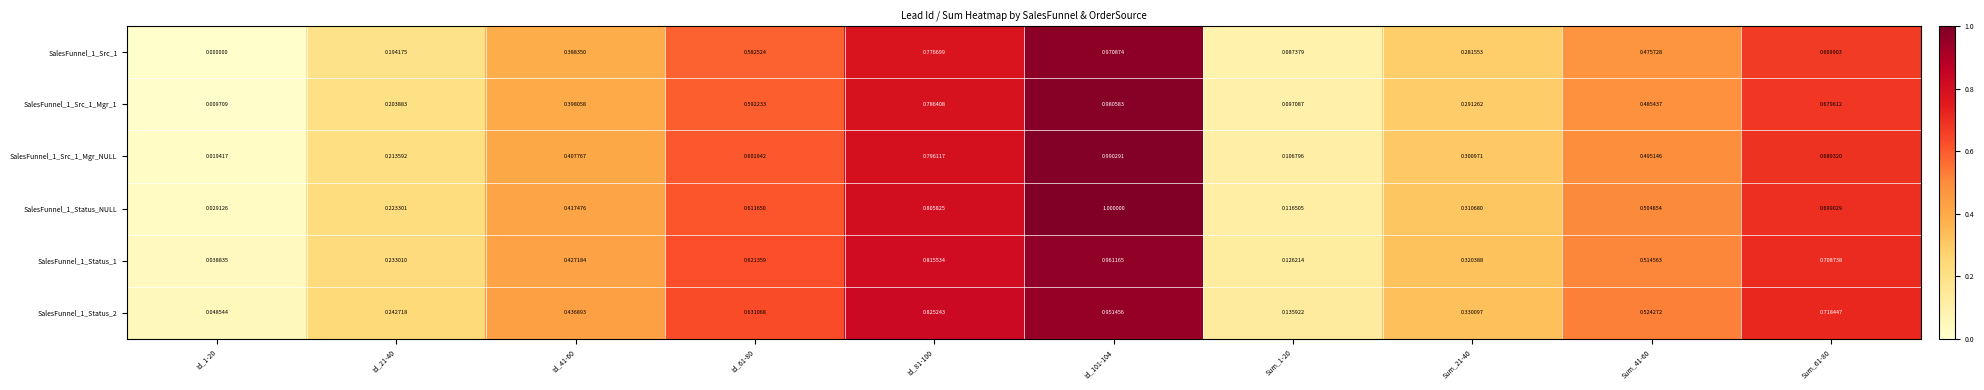

Is the value of SalesFunnel_1_Src_1 at Sum_1-20 greater than the value of SalesFunnel_1_Status_NULL at Sum_41-60?

No